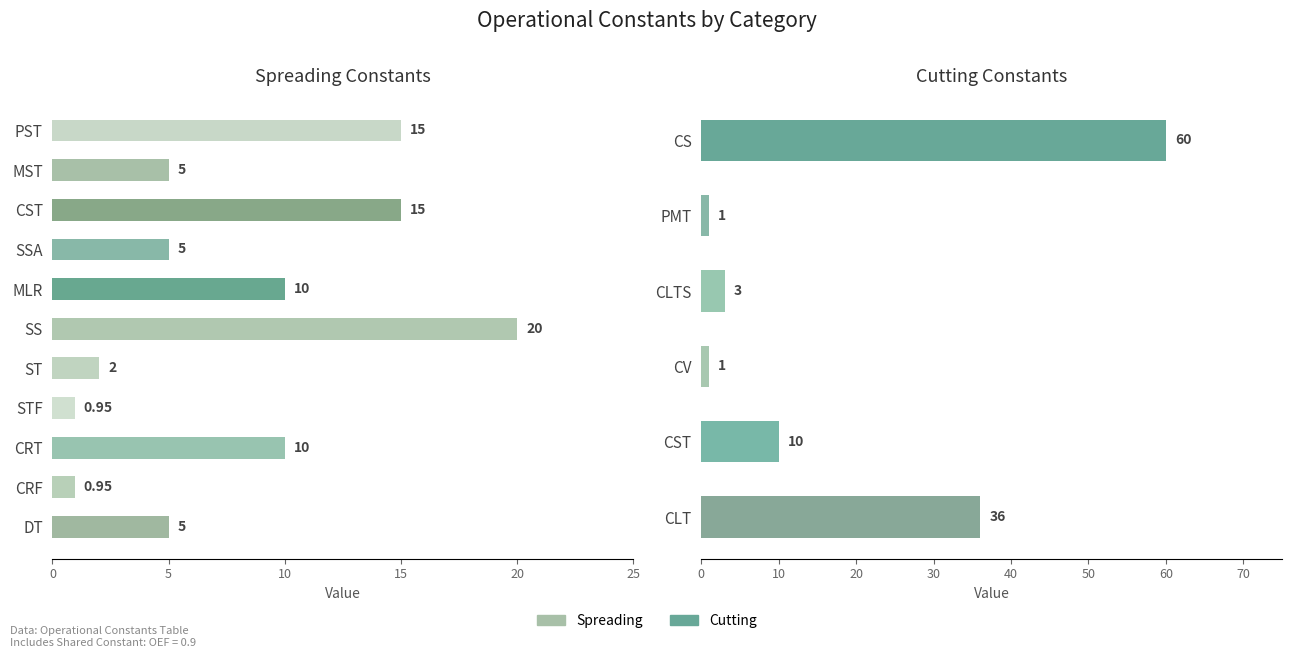

What is the smallest value displayed?

0.9